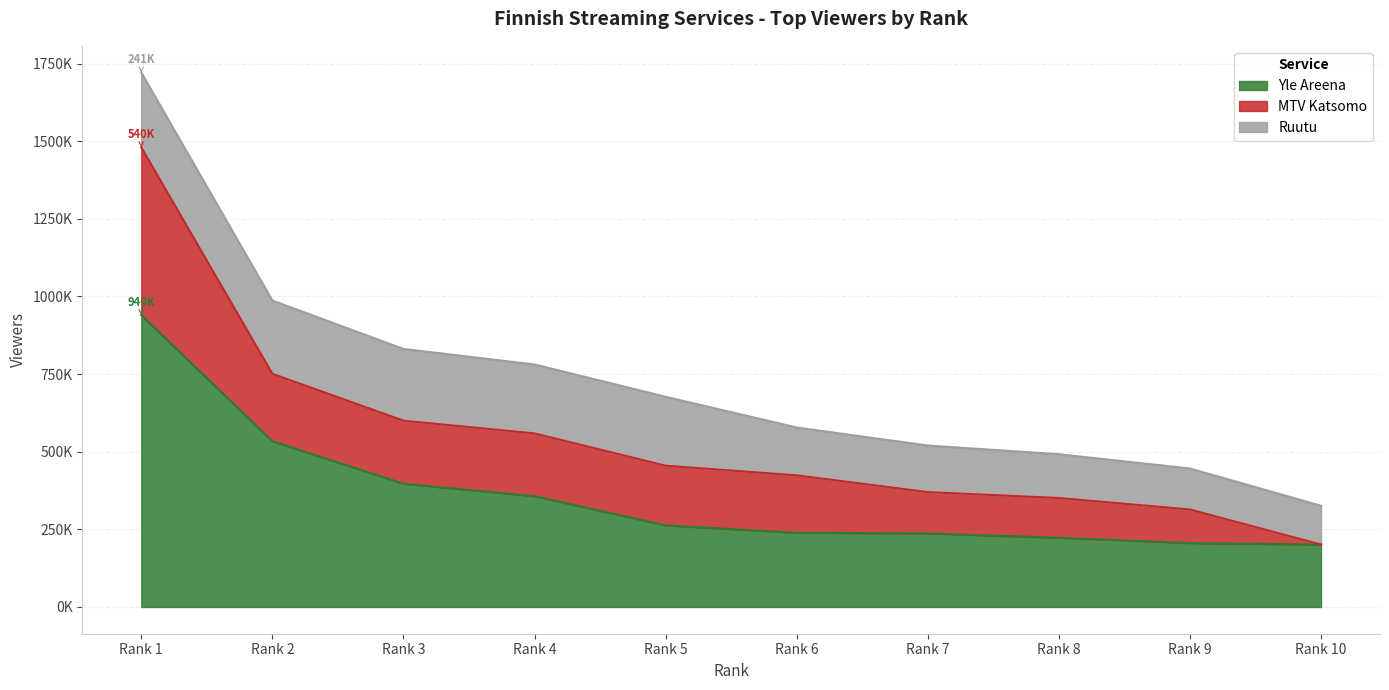

True or false: Ruutu has more than 2 points higher than both neighbors.

False